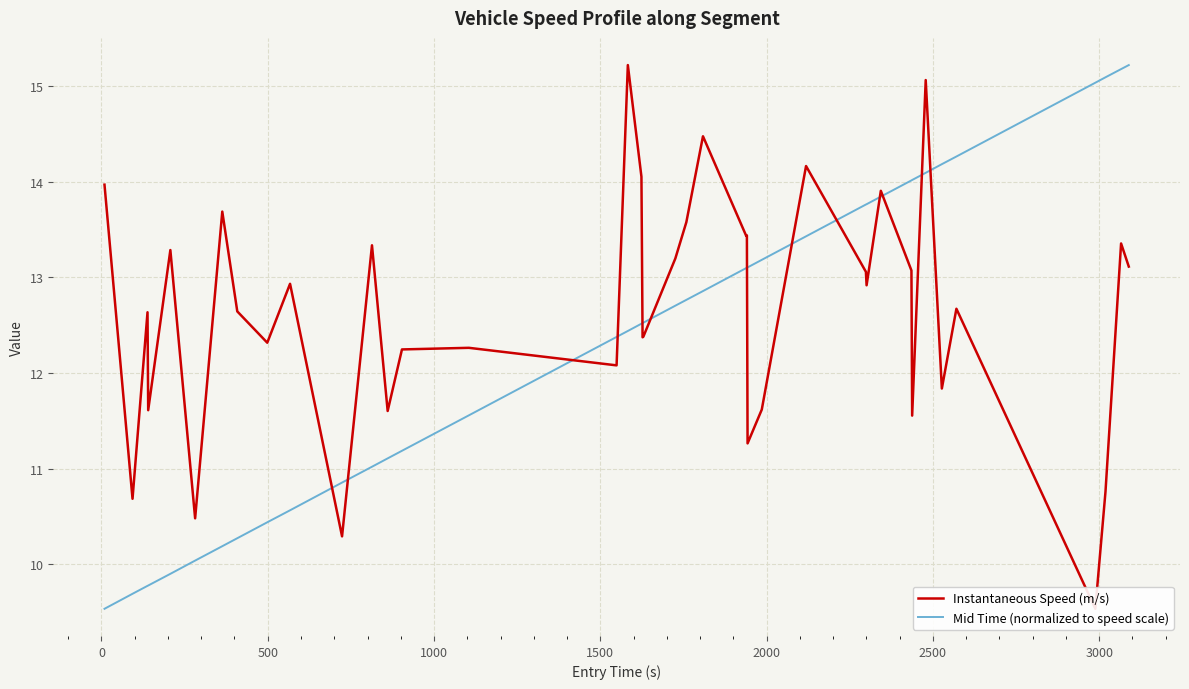

What is the maximum value for Instantaneous Speed (m/s)?

15.2